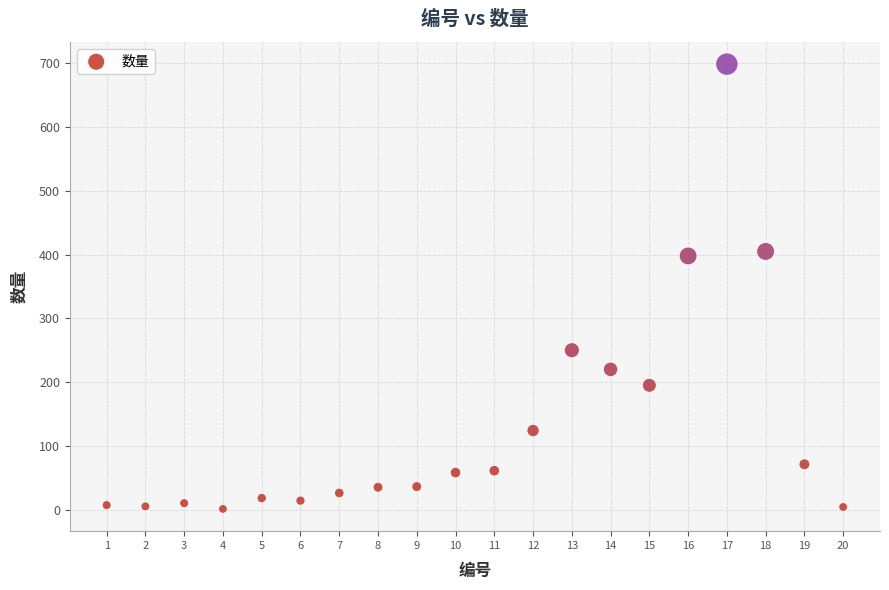

What is the range of X values (max minus min)?

19